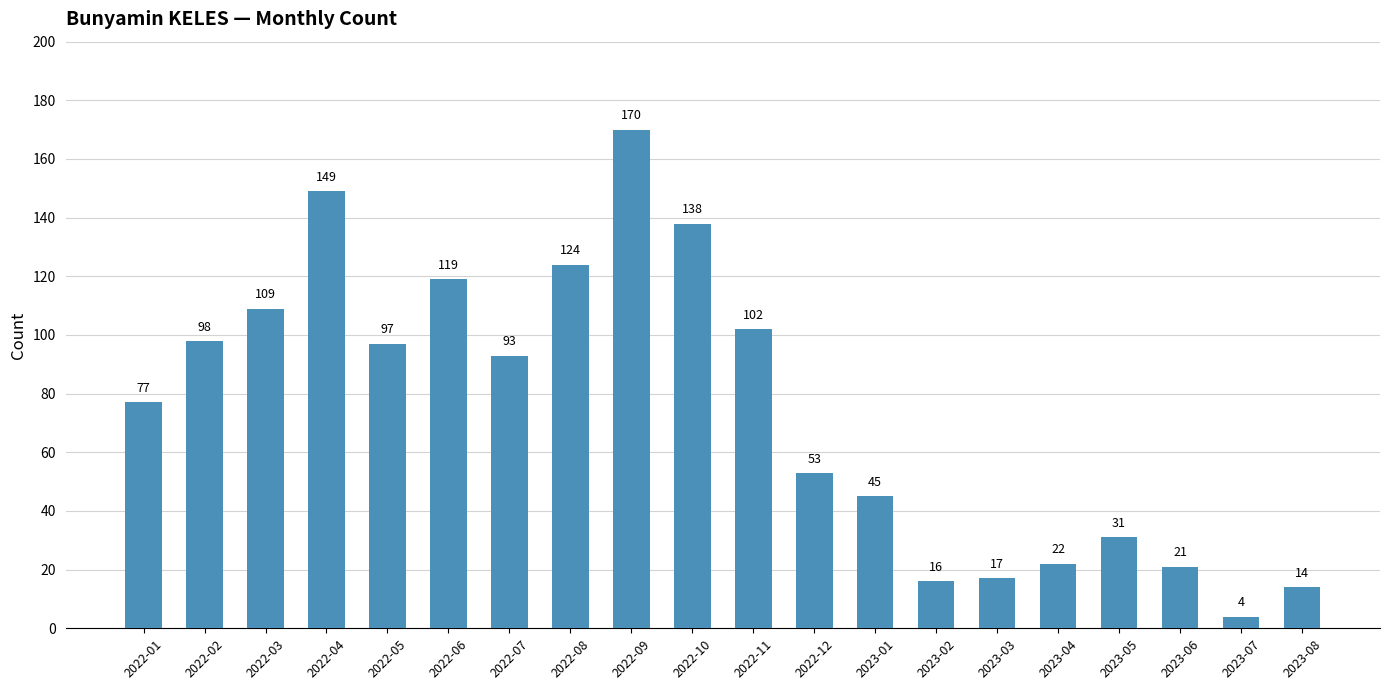

What is the change in value from 2022-10 to 2023-05?

-107